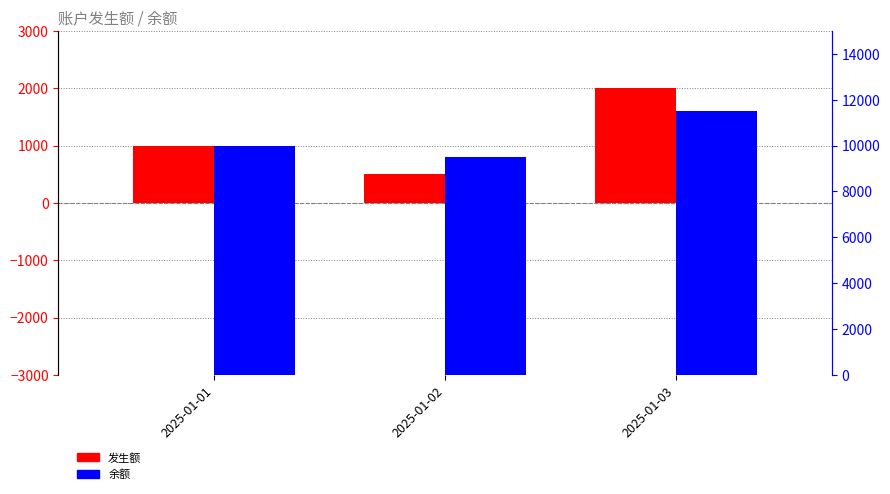

What is the minimum value shown in the chart?

500